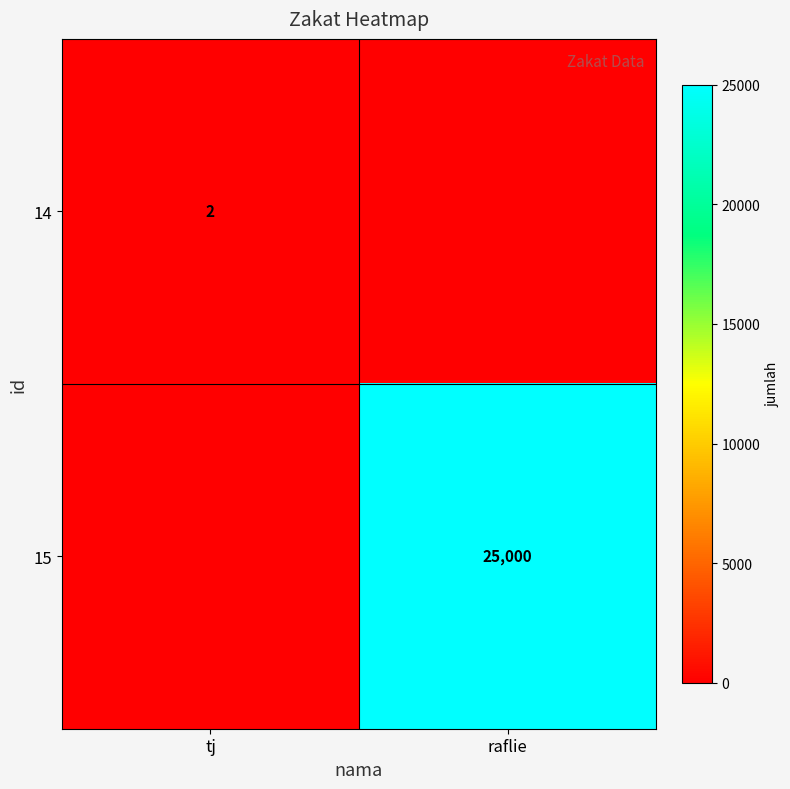

Is it true that 15 equals 44385 at raflie?

False